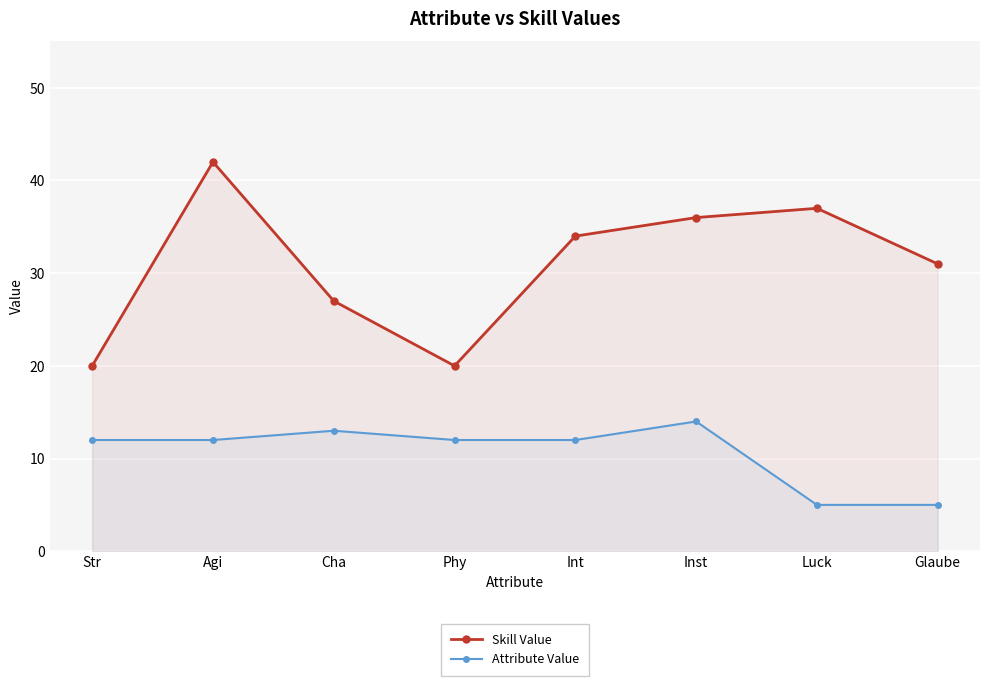

What is the label of the 6th point from the left?

Inst